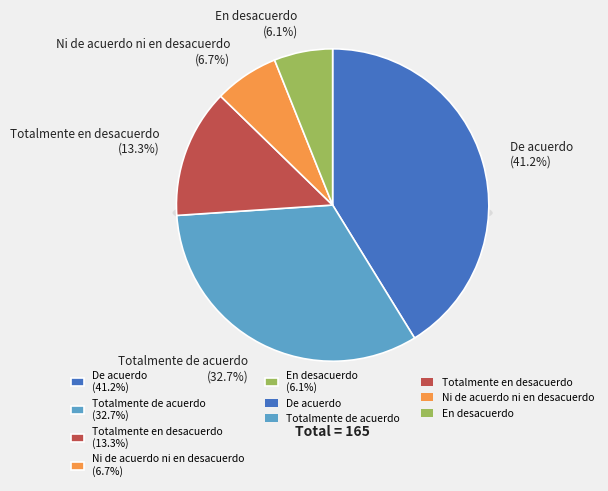

Is there any slice that represents more than half of the pie?

No